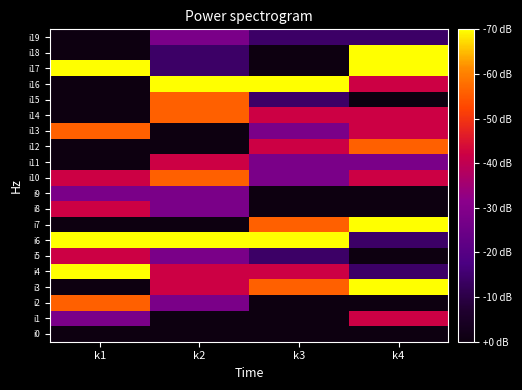

What is the spread (max minus min) of values at k2?

5